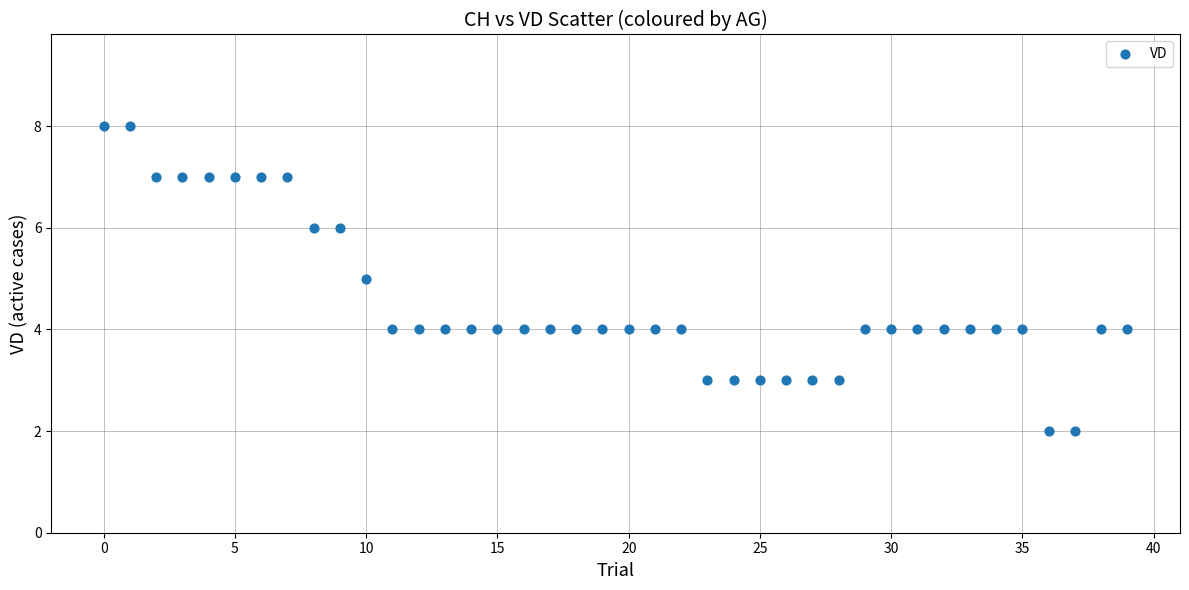

What is the range of Y values (max minus min)?

6